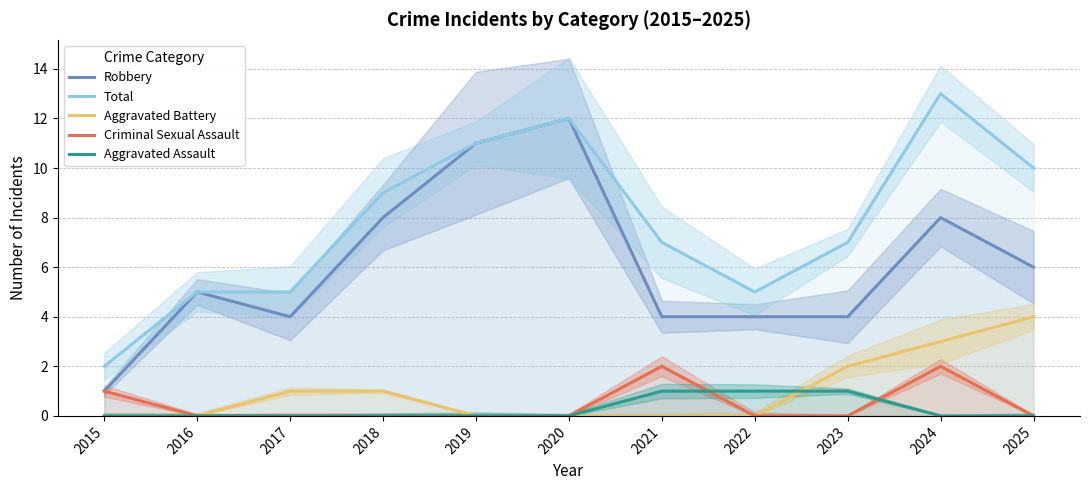

True or false: Criminal Sexual Assault and Total cross at least once.

False